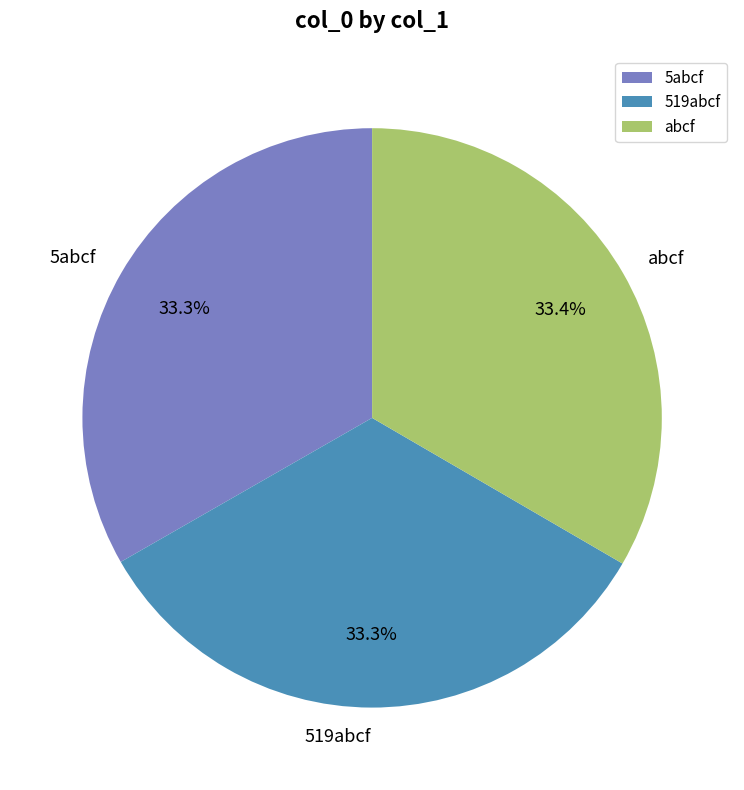

The 5abcf slice represents 47% of the pie. True or false?

False